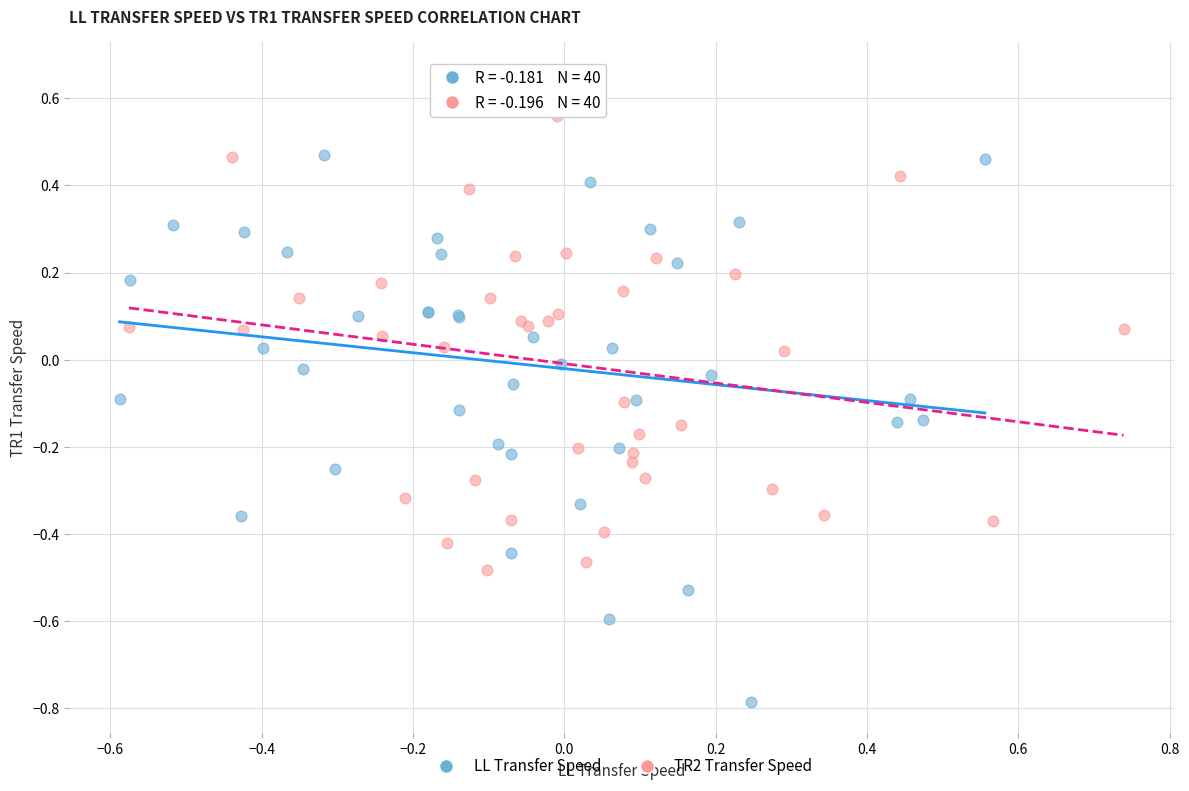

Which series has the widest spread of Y values?

LL Transfer Speed